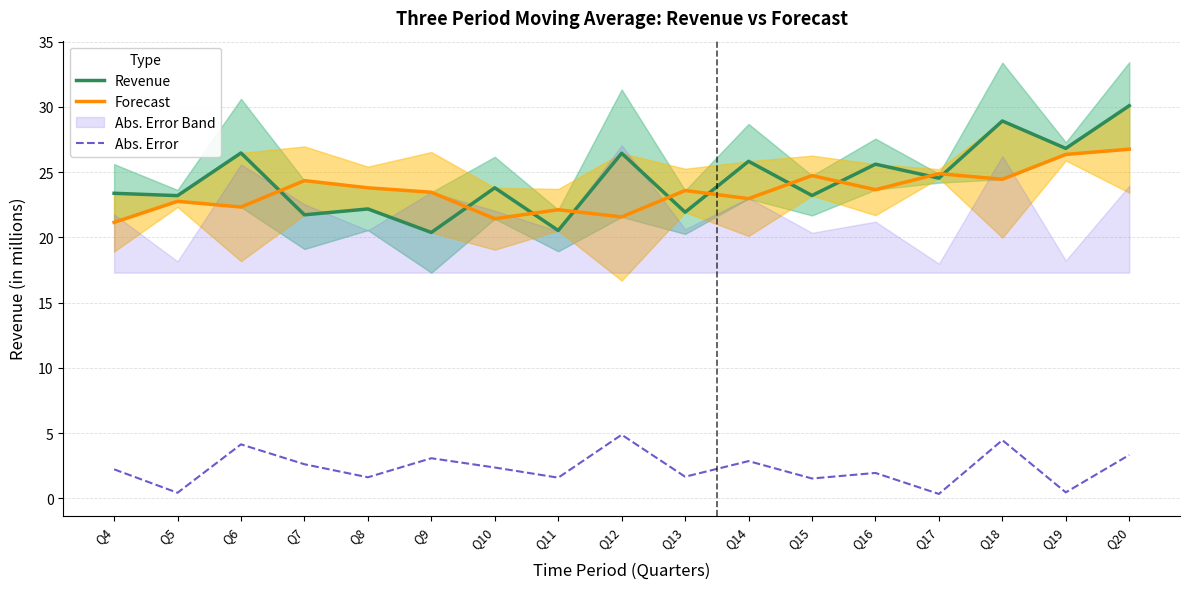

Reading right to left, what are all the values shown in this chart?

Revenue: Q20=30.1	Q19=26.8	Q18=28.9	Q17=24.5	Q16=25.6	Q15=23.2	Q14=25.8	Q13=21.9	Q12=26.4	Q11=20.5	Q10=23.8	Q9=20.4	Q8=22.2	Q7=21.7	Q6=26.5	Q5=23.2	Q4=23.4
Forecast: Q20=26.8	Q19=26.4	Q18=24.5	Q17=24.9	Q16=23.7	Q15=24.7	Q14=23.0	Q13=23.6	Q12=21.6	Q11=22.1	Q10=21.4	Q9=23.5	Q8=23.8	Q7=24.3	Q6=22.3	Q5=22.8	Q4=21.1
Abs. Error: Q20=3.3	Q19=0.5	Q18=4.5	Q17=0.3	Q16=2.0	Q15=1.5	Q14=2.9	Q13=1.7	Q12=4.9	Q11=1.6	Q10=2.4	Q9=3.1	Q8=1.6	Q7=2.6	Q6=4.1	Q5=0.4	Q4=2.2